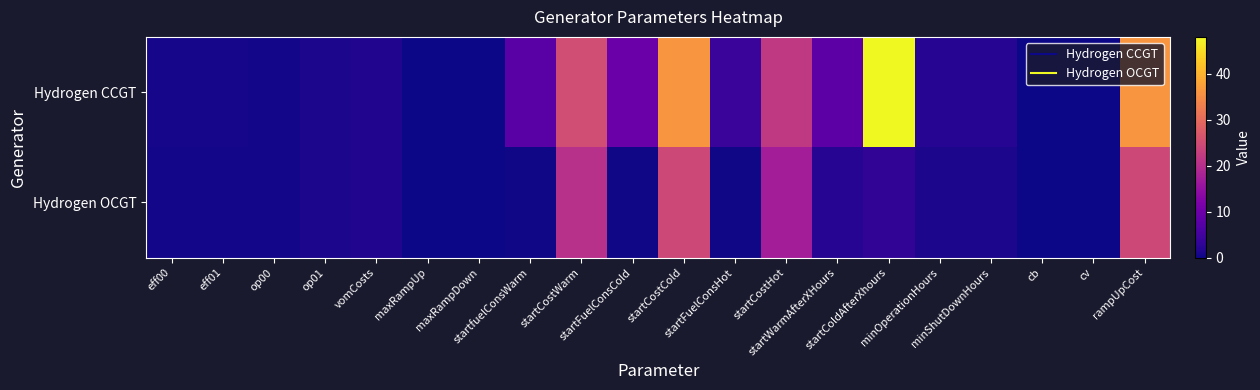

What is the greatest value displayed?

48.0